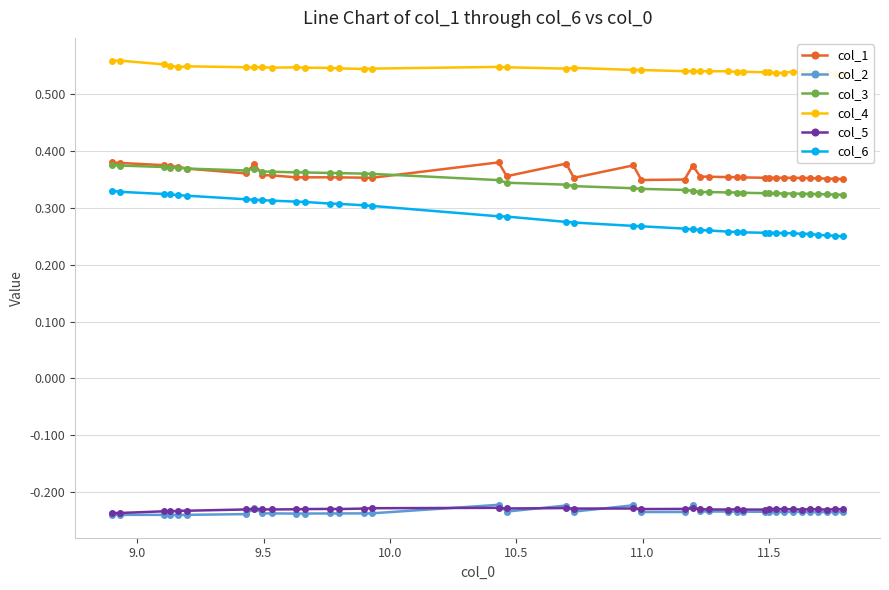

True or false: col_6 and col_1 intersect in this chart.

False